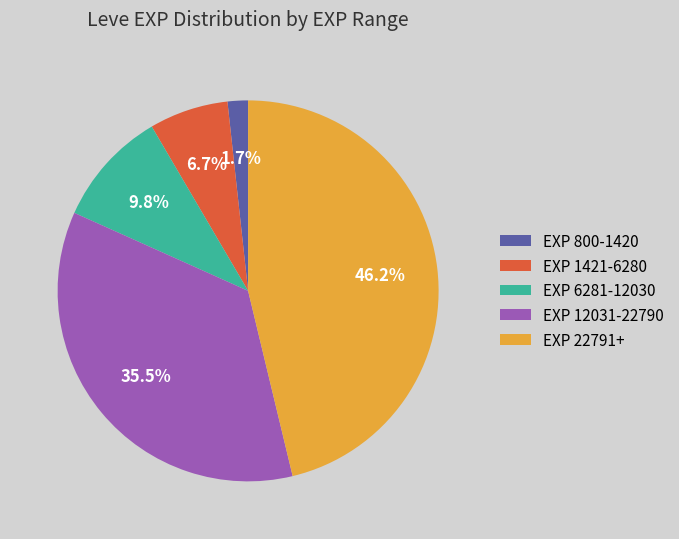

Which slice is the smallest?

EXP 800-1420